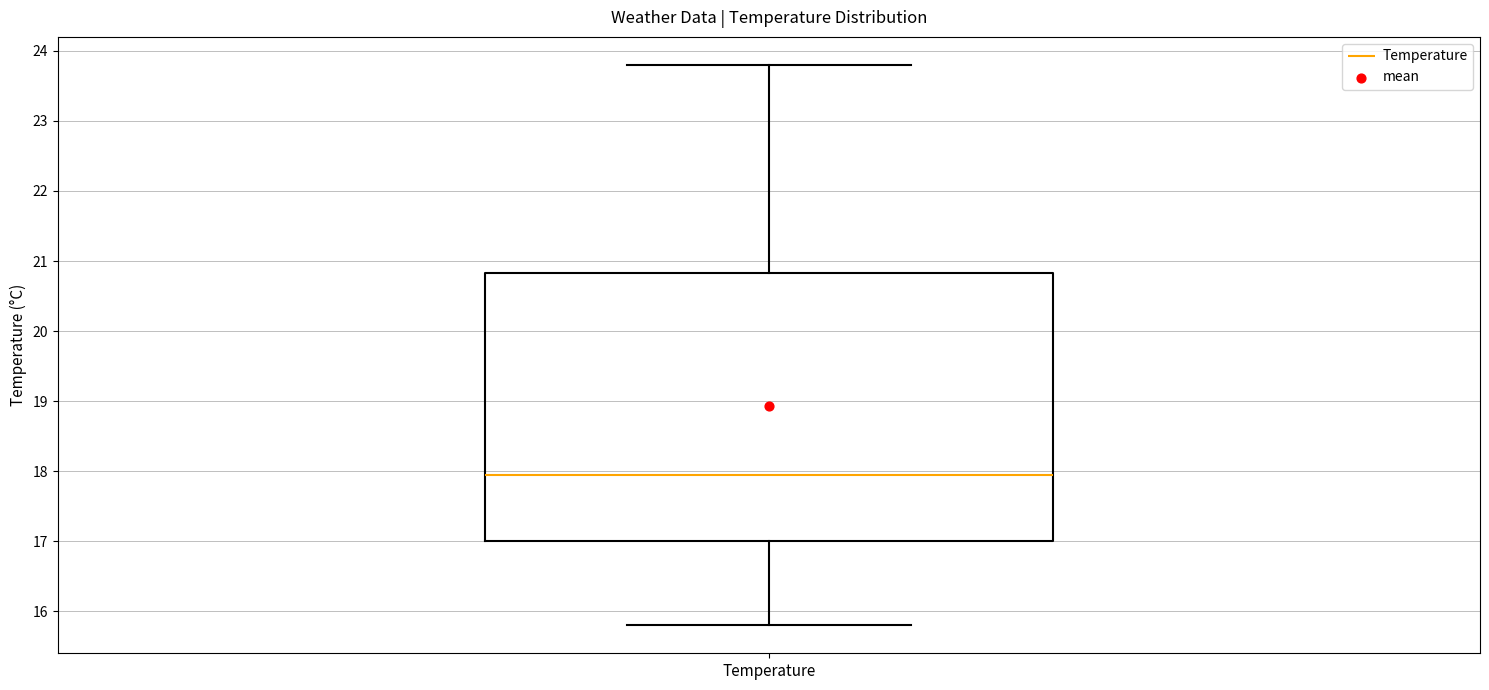

Where is the lower edge of the box for Temperature on the y-axis? The values are not printed on the chart, so give them approximately, as read against the axis.

17.0